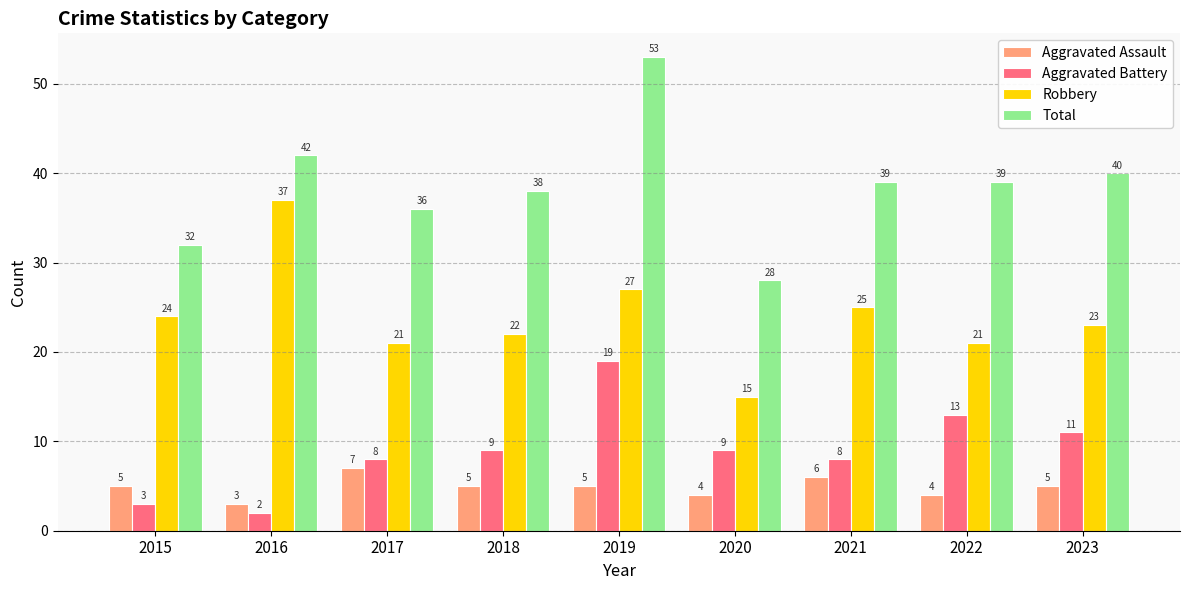

The value of Robbery at 2021 is 25. True or false?

True